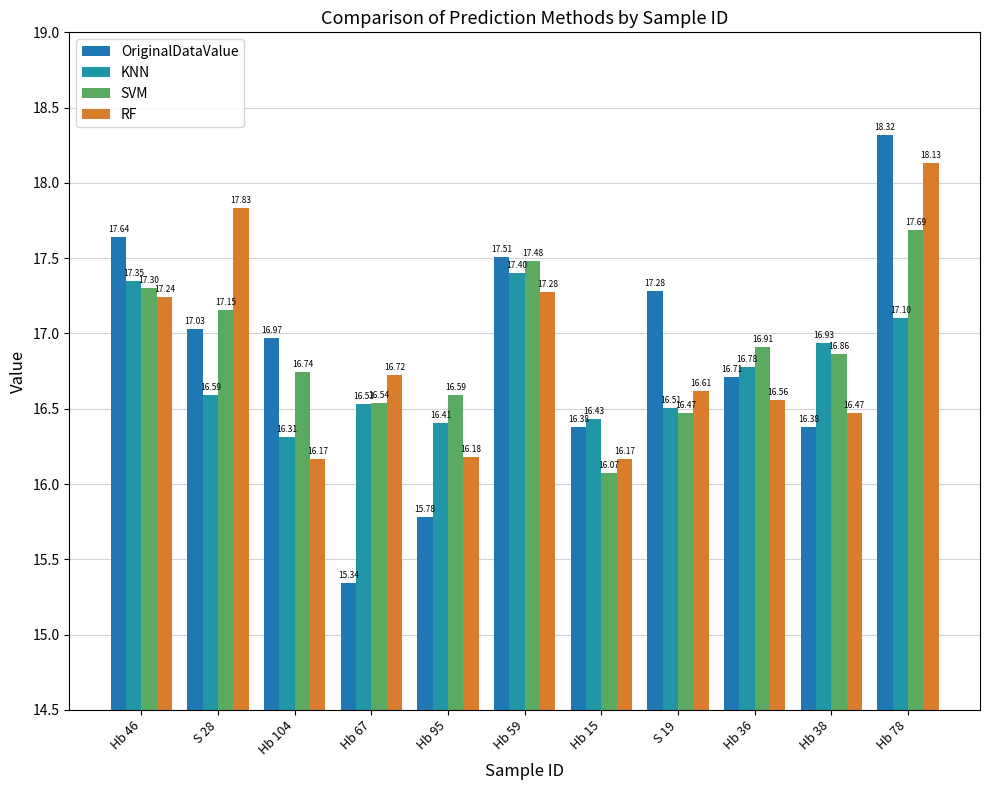

What position from the left is Hb 95?

5